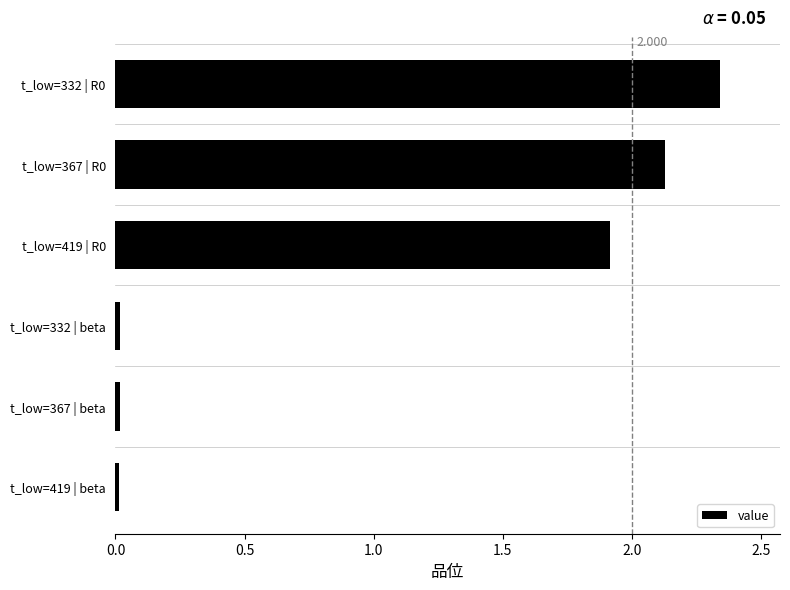

What is the difference between the maximum and minimum values?

2.3